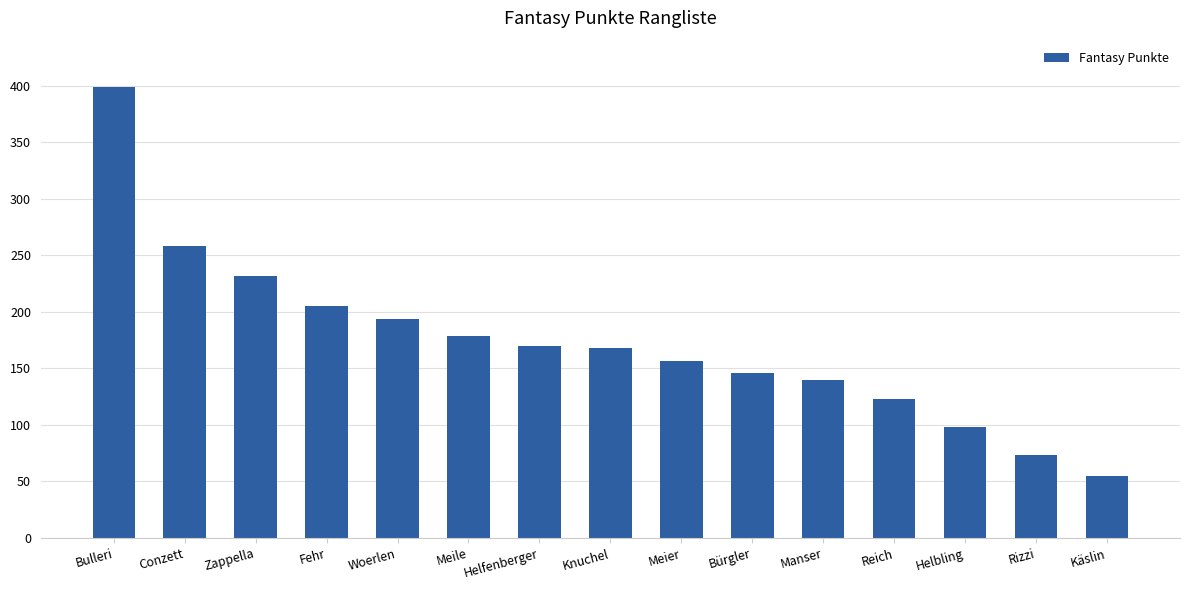

What is the sum of all values?

2597